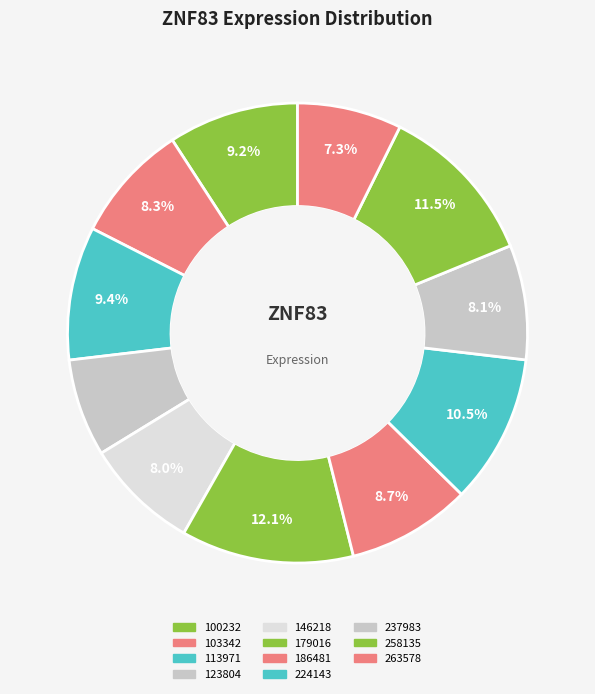

The 186481 slice represents 1% of the pie. True or false?

False